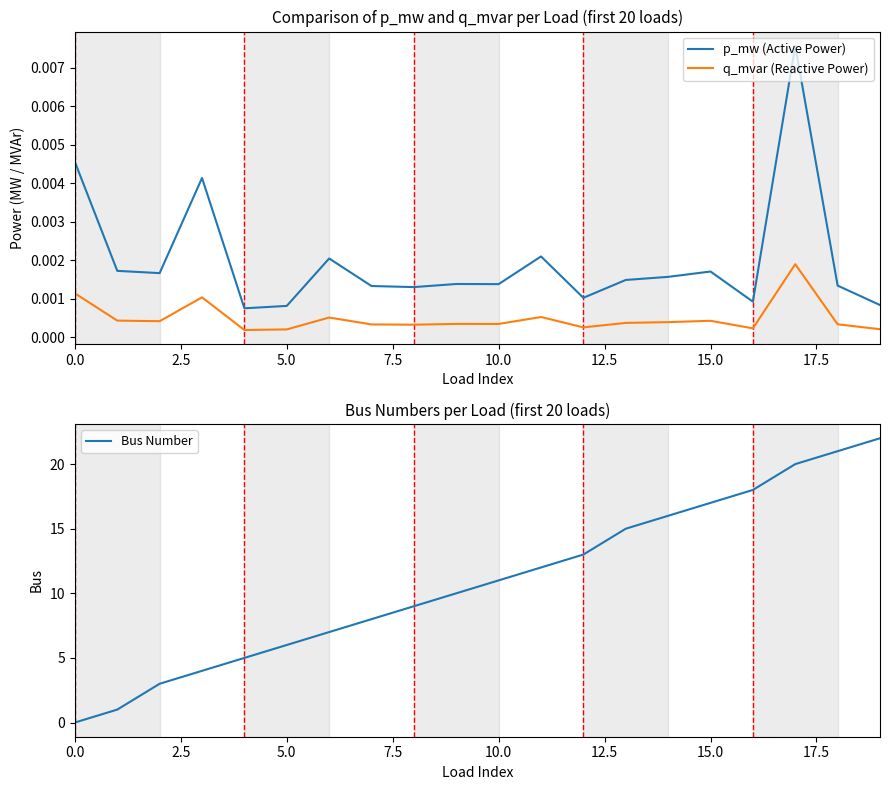

True or false: Bus Number and q_mvar (Reactive Power) cross at least once.

True